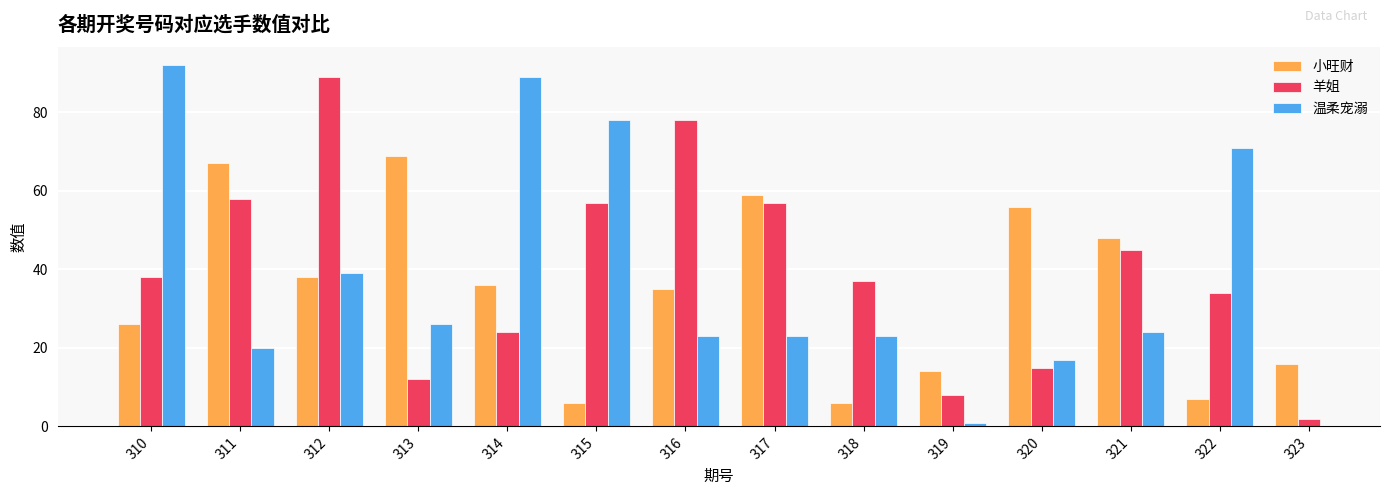

What is the total value across all series at 312?

166.0